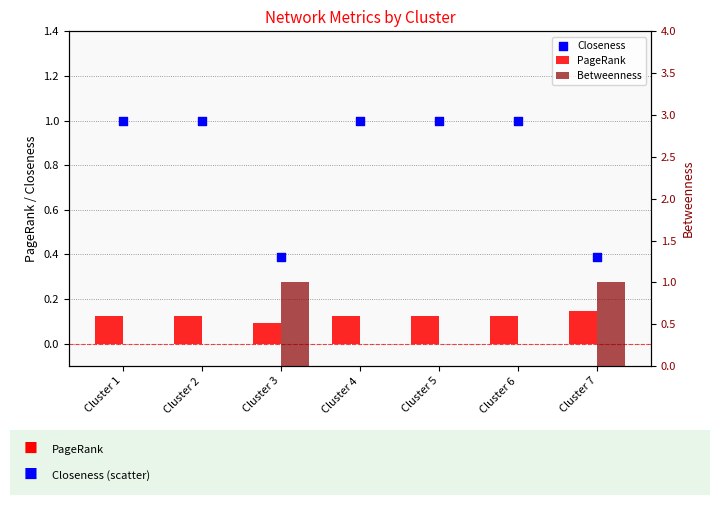

At how many categories does at least one series exceed 0?

7